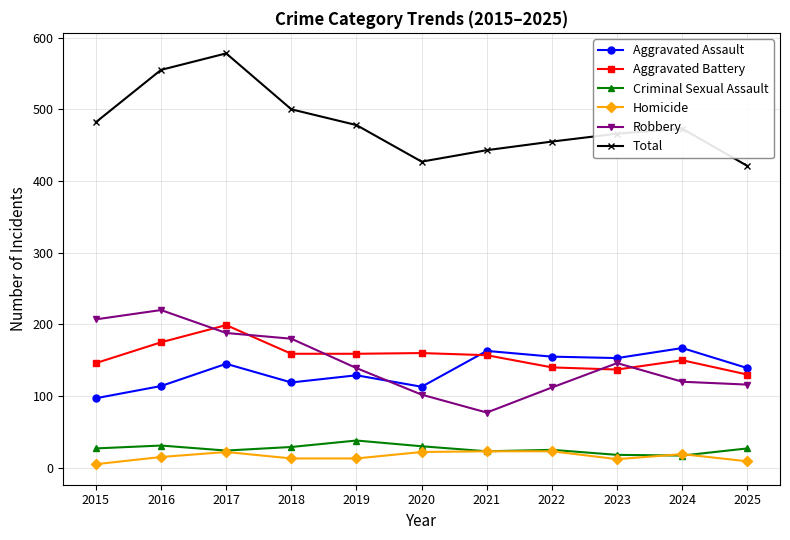

How many lines are shown in the chart?

6